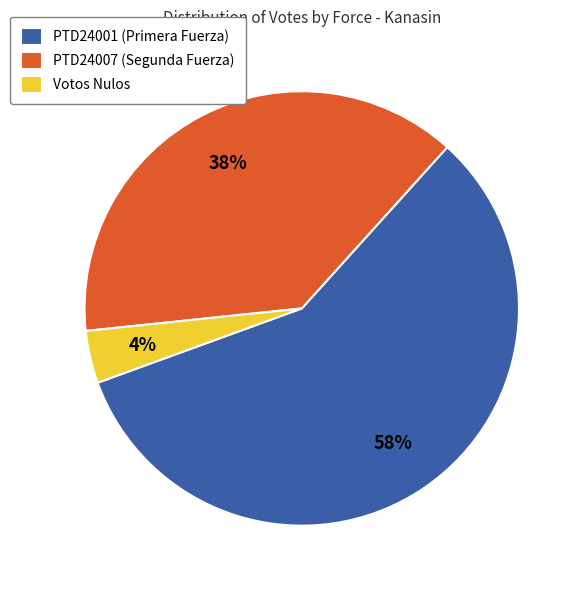

What percentage is the PTD24007 (Segunda Fuerza) slice, to the nearest percent?

38%